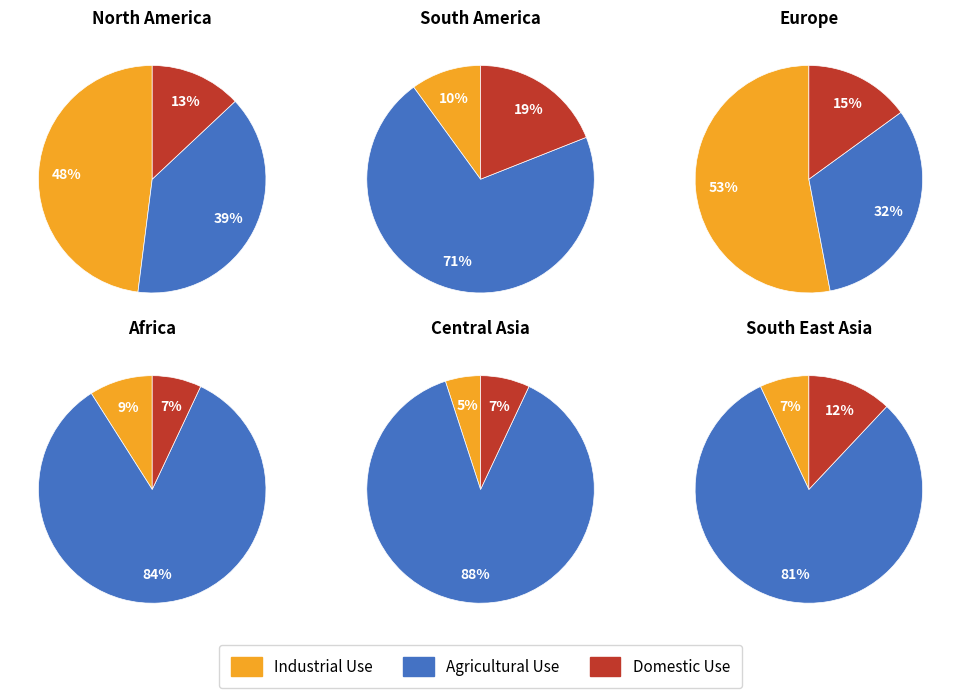

Is it true that 5 is 16% of the pie?

True